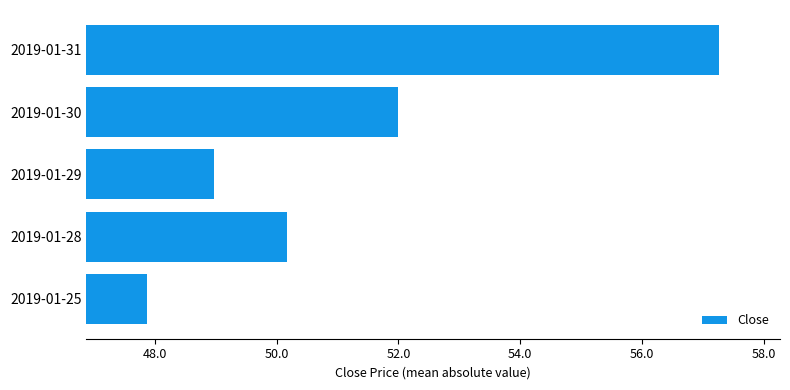

What is the change in value from 2019-01-28 to 2019-01-31?

+7.1